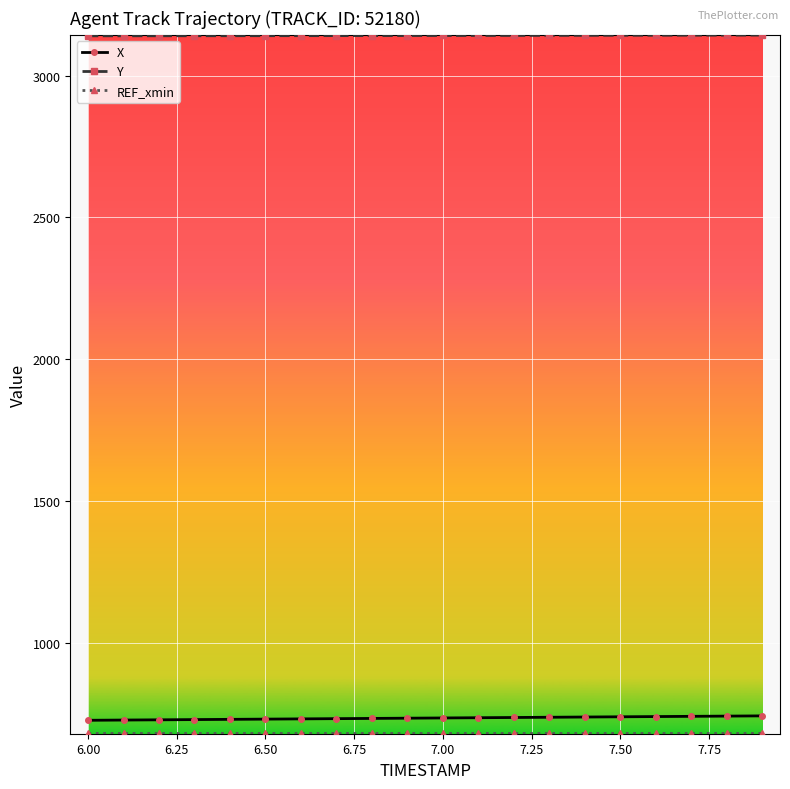

What is the greatest value displayed?

3142.8